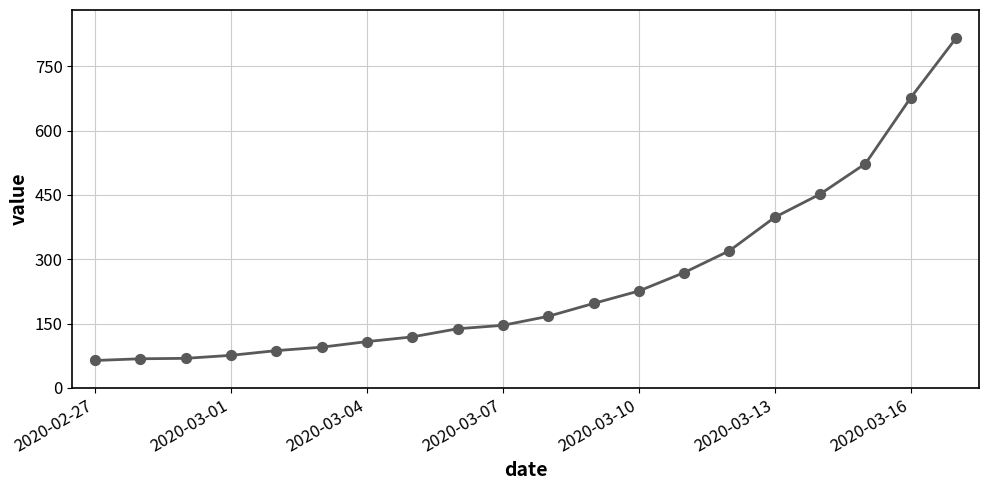

What is the maximum value shown in the chart?

816